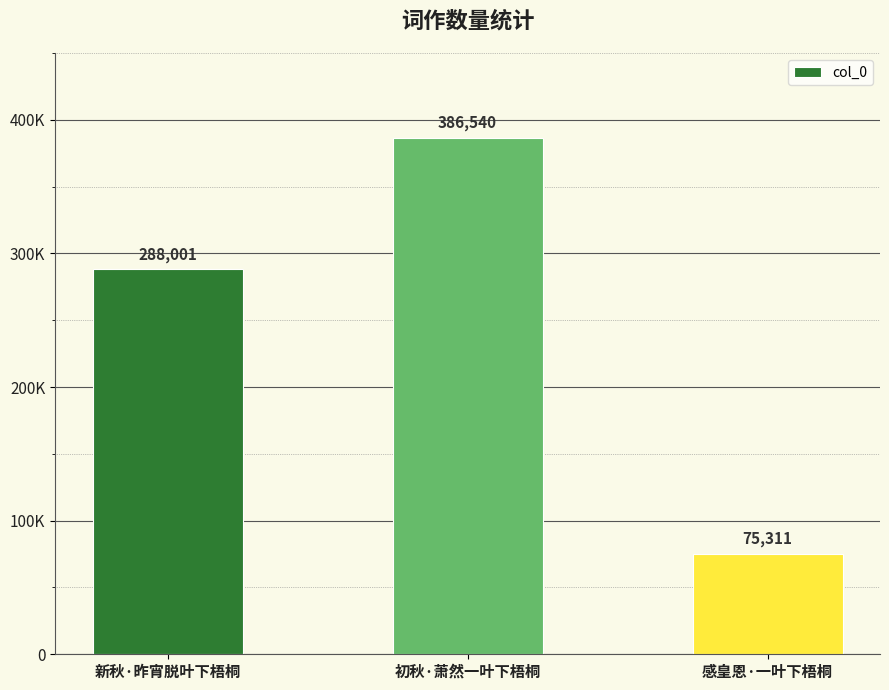

Rank the categories by value from lowest to highest.

感皇恩·一叶下梧桐, 新秋·昨宵脱叶下梧桐, 初秋·萧然一叶下梧桐